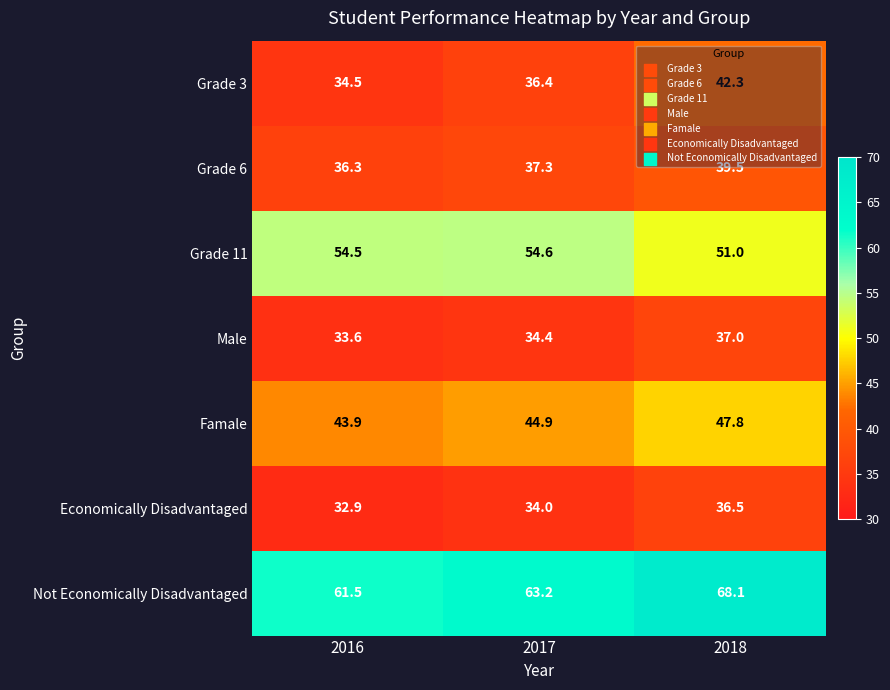

Rank the categories by Famale value from highest to lowest.

2018, 2017, 2016